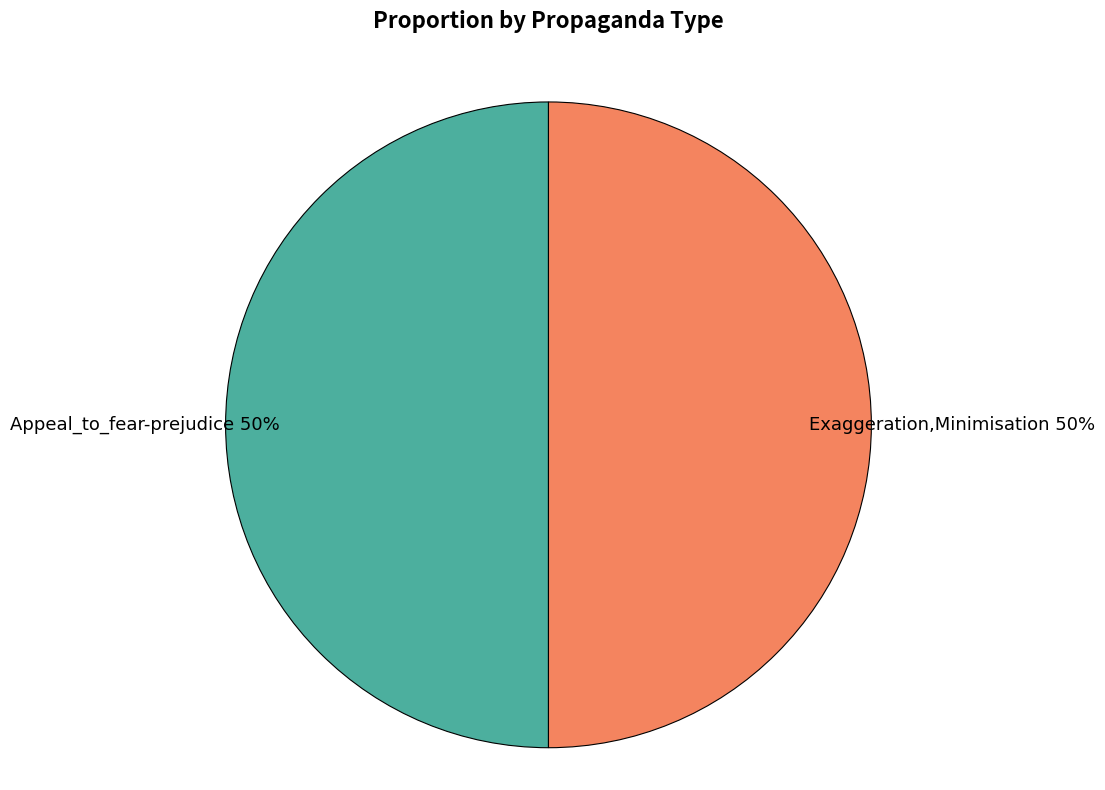

To the nearest percent, what portion does Exaggeration,Minimisation represent?

50%